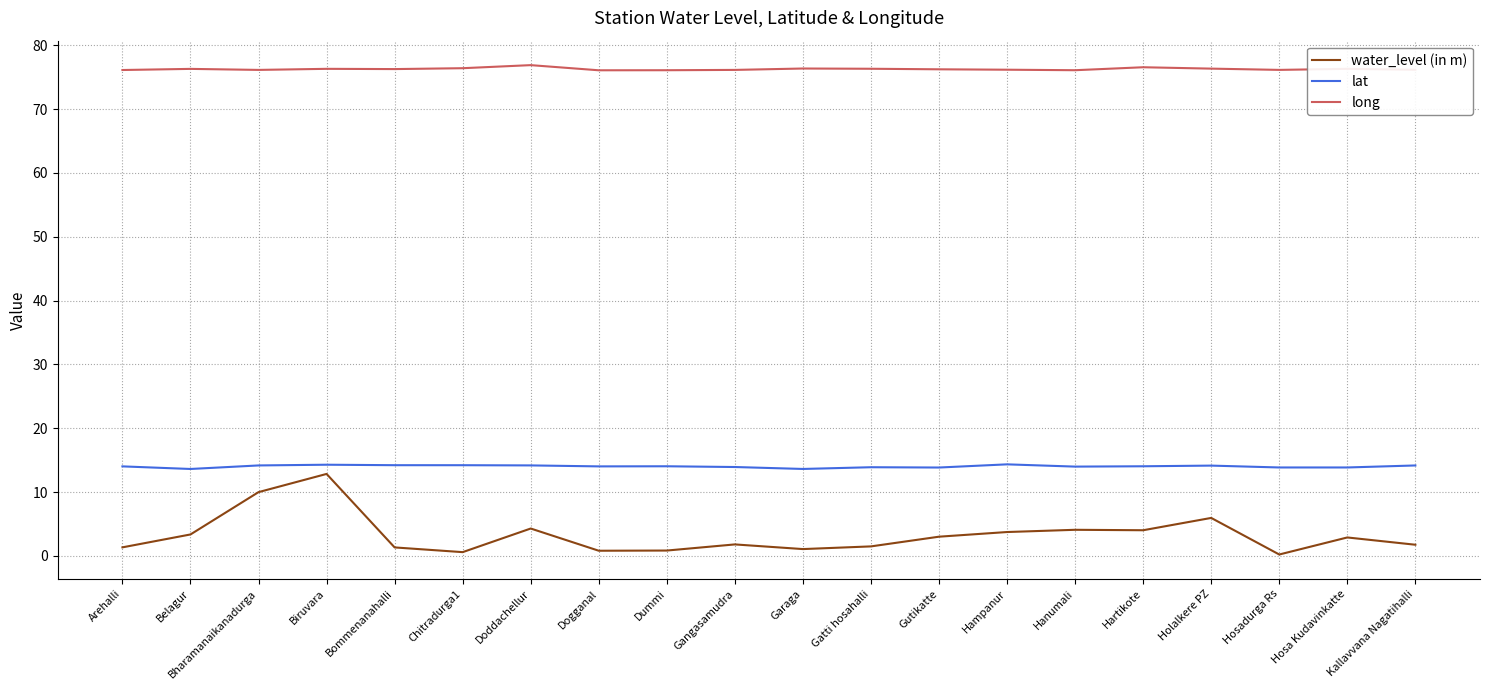

What is the difference between the highest and lowest values at Gutikatte?

73.2